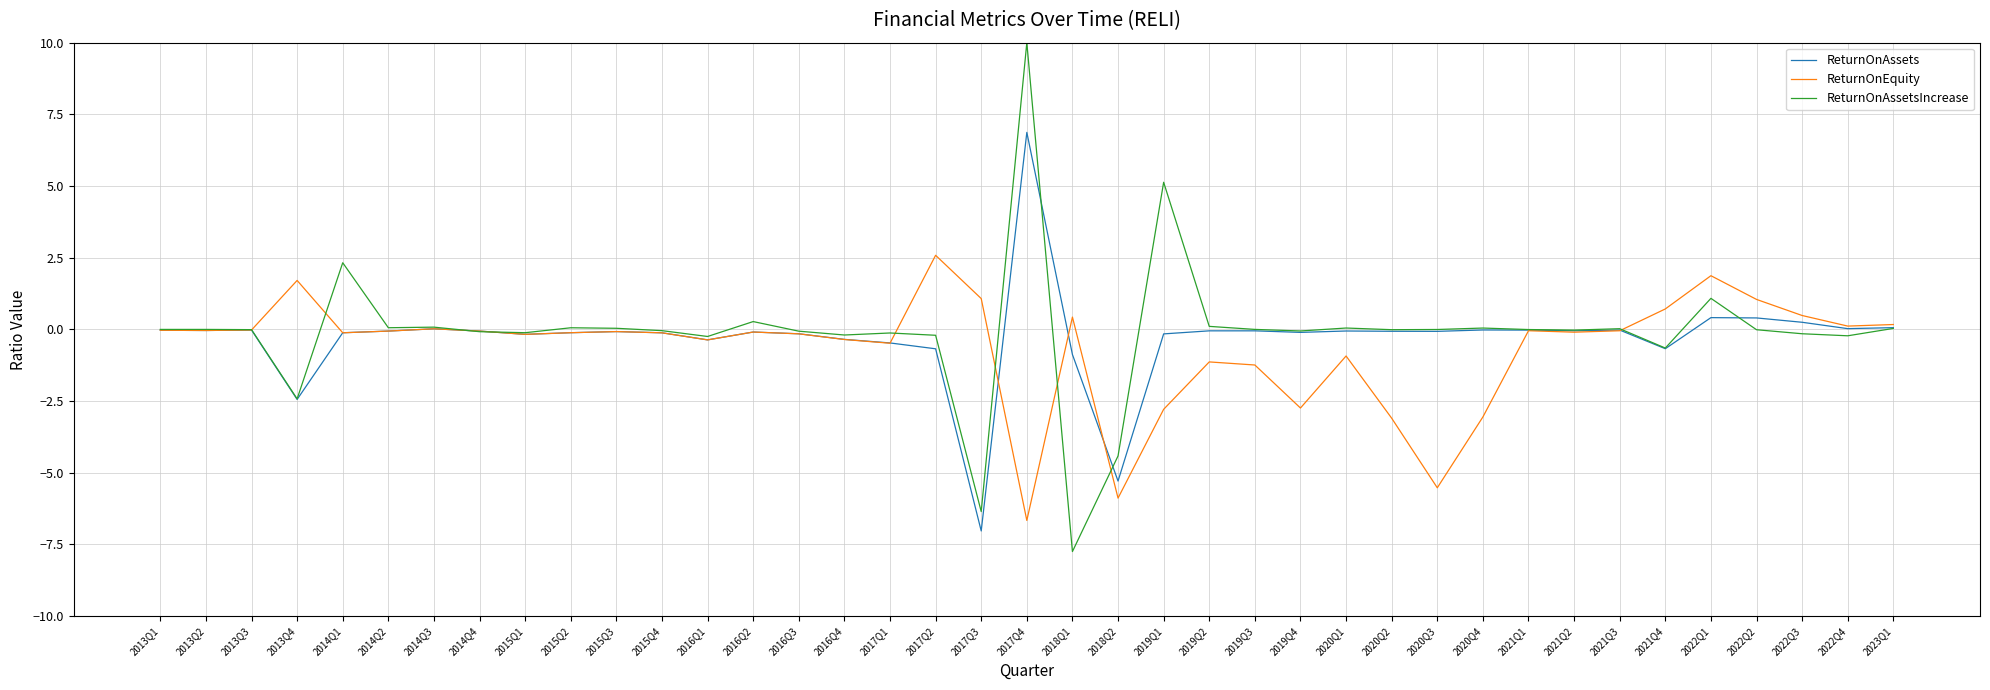

Is this an area chart (filled region under the line)?

No